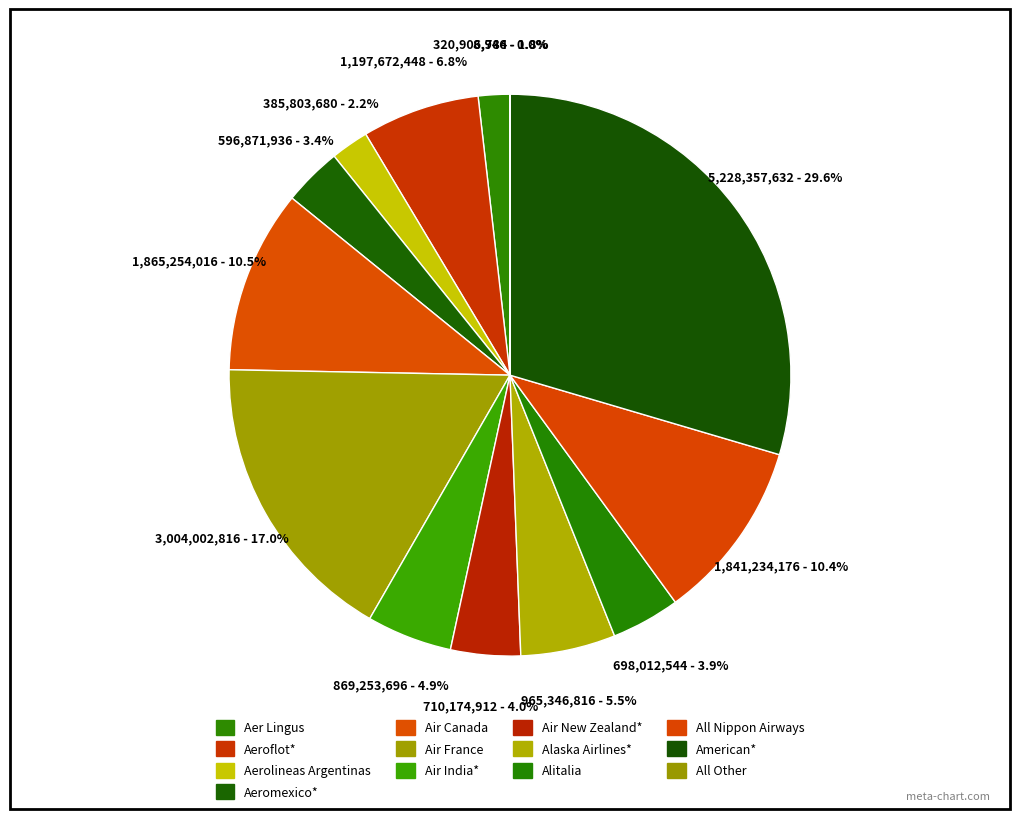

How many segments does this pie chart have?

13